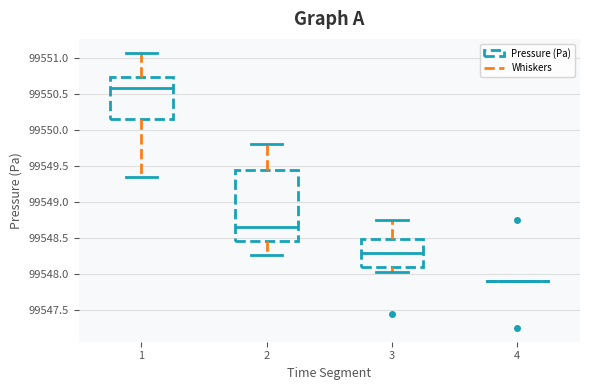

Comparing the boxes themselves (not the whiskers), which one is the tallest?

2